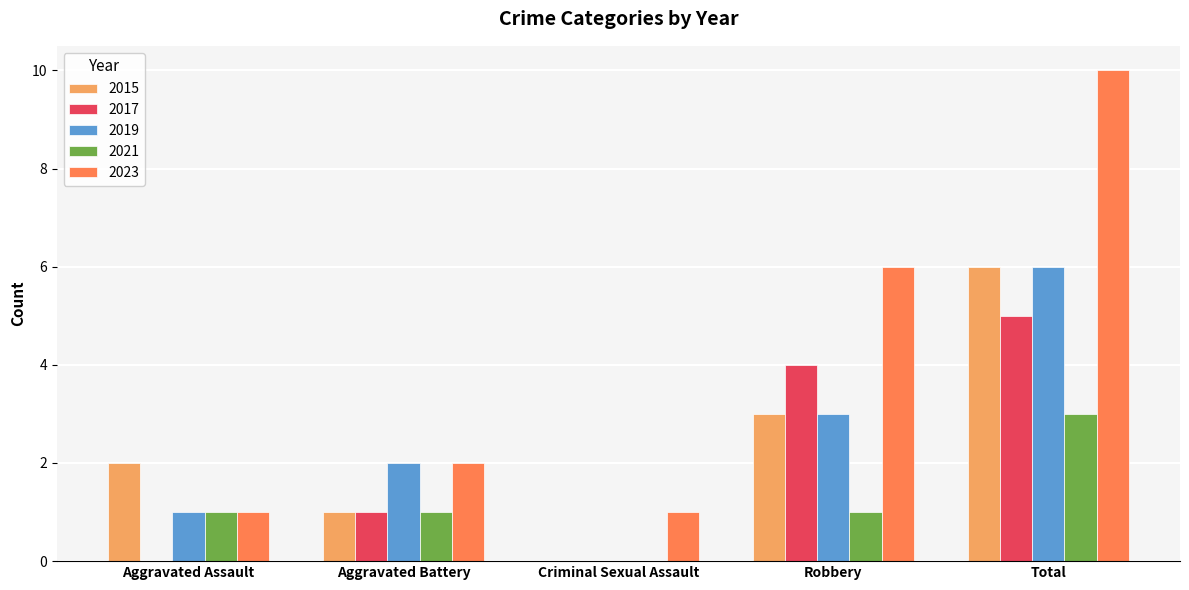

What is the total value across all series at Aggravated Battery?

7